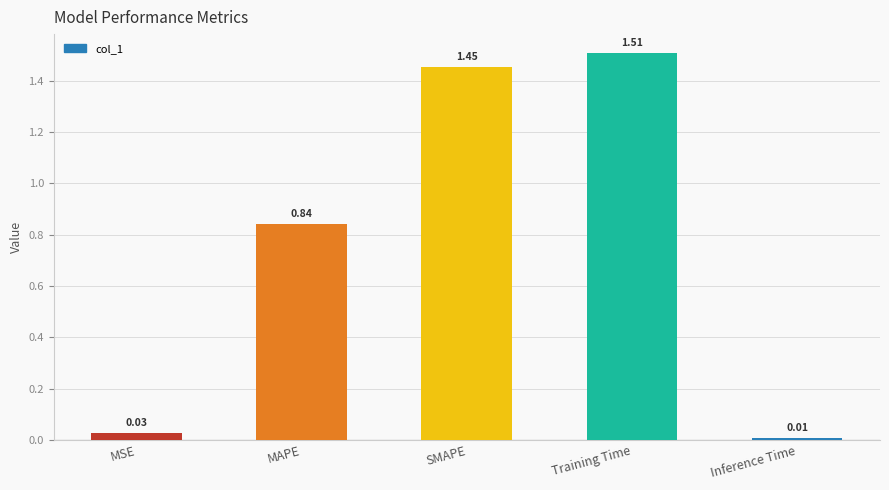

Rank the categories by value from highest to lowest.

Training Time, SMAPE, MAPE, MSE, Inference Time